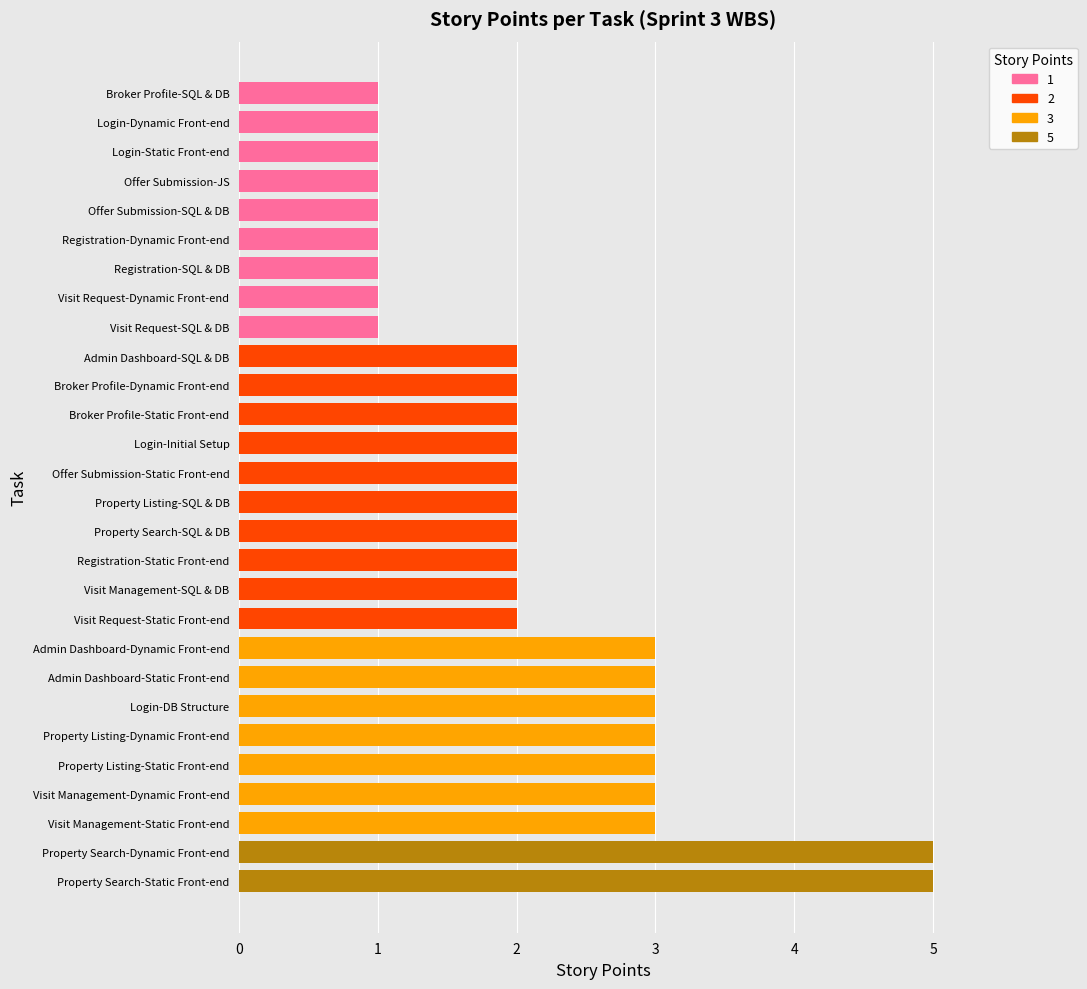

How many values are below 2?

9